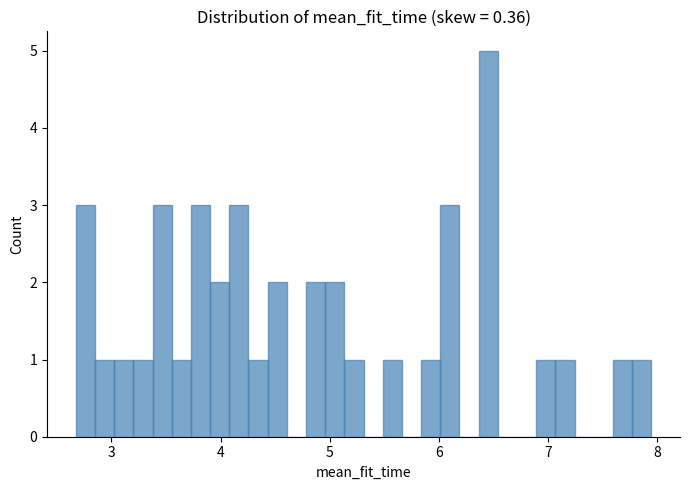

Around what value on the x-axis is the tallest bar? Give the approximate position of its centre, as read against the axis.

6.5